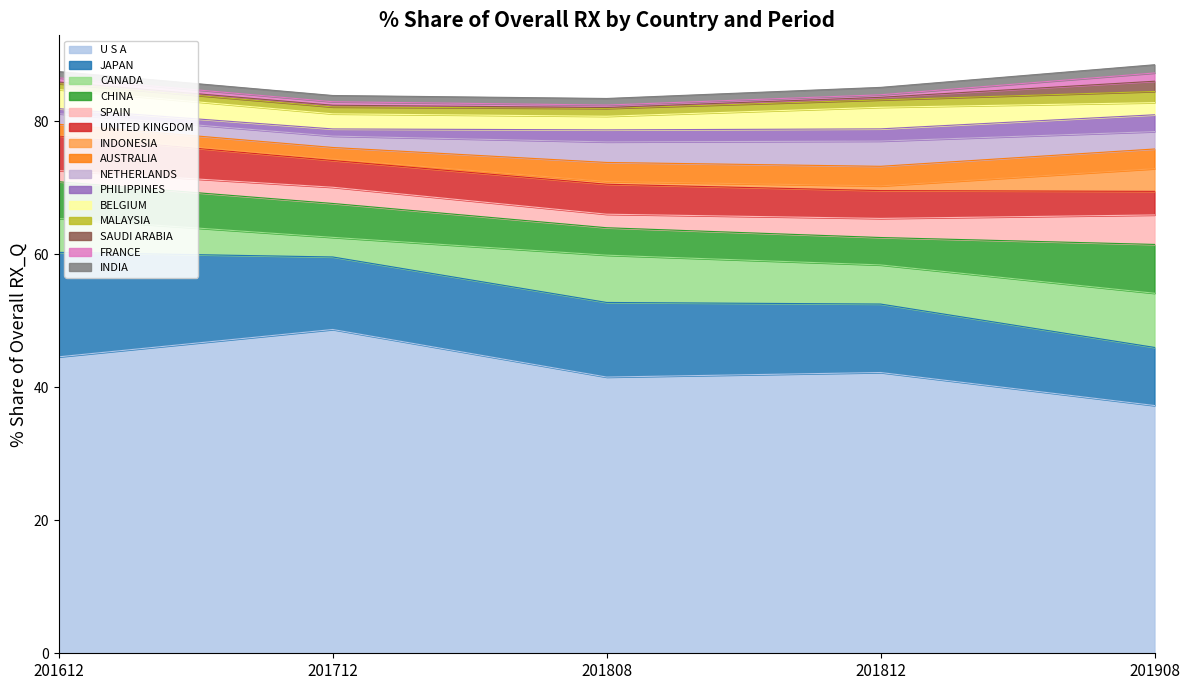

What is the greatest value displayed?

48.7